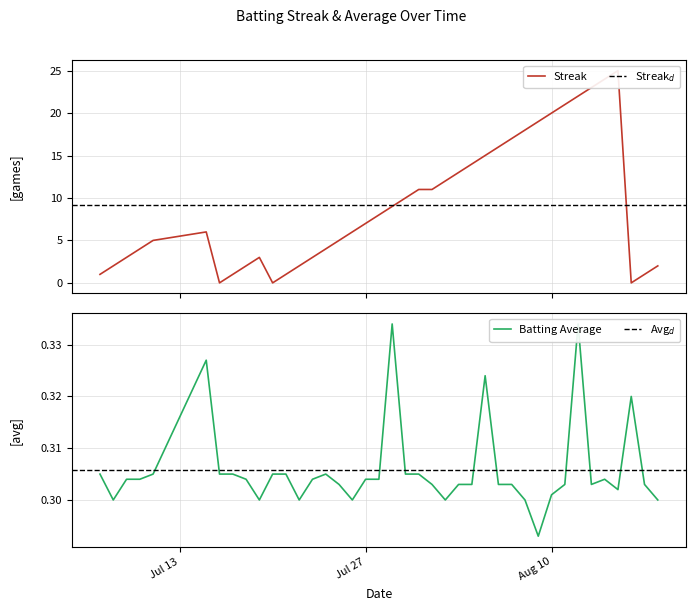

Does the chart have visible grid lines?

Yes